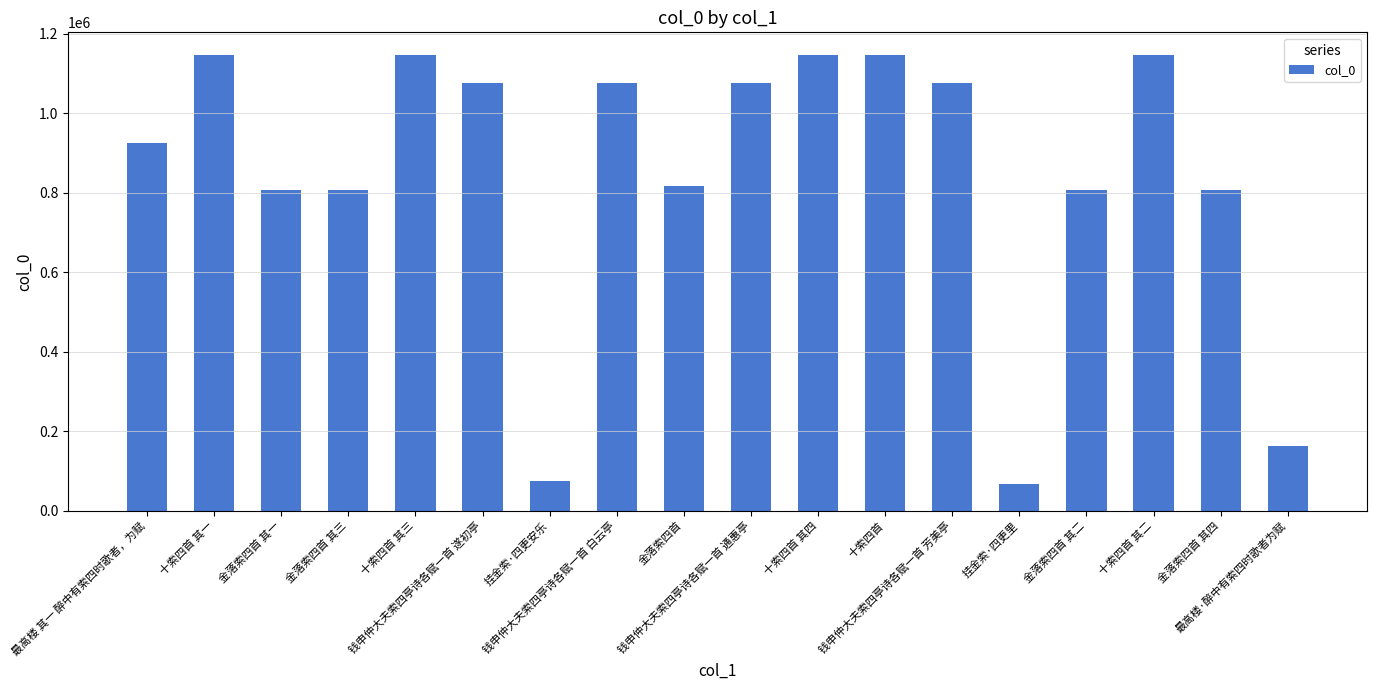

What is the average value?

850137